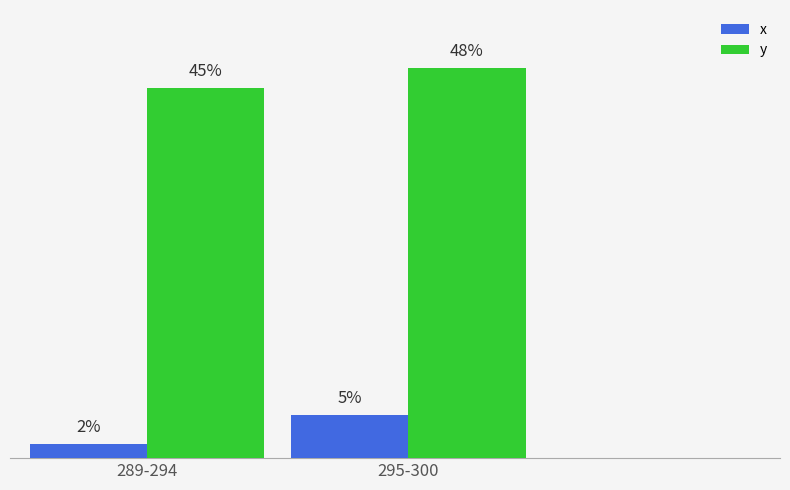

What are all the series names shown in the legend?

x, y